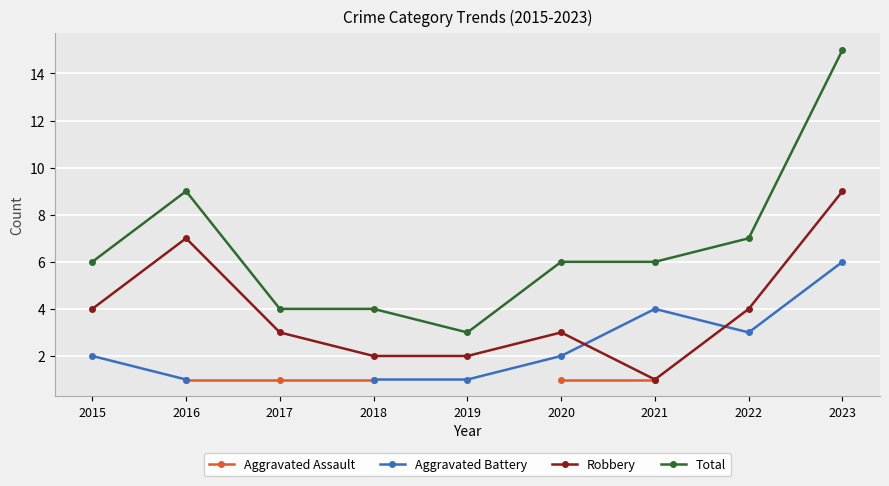

True or false: Total and Robbery cross at least once.

False